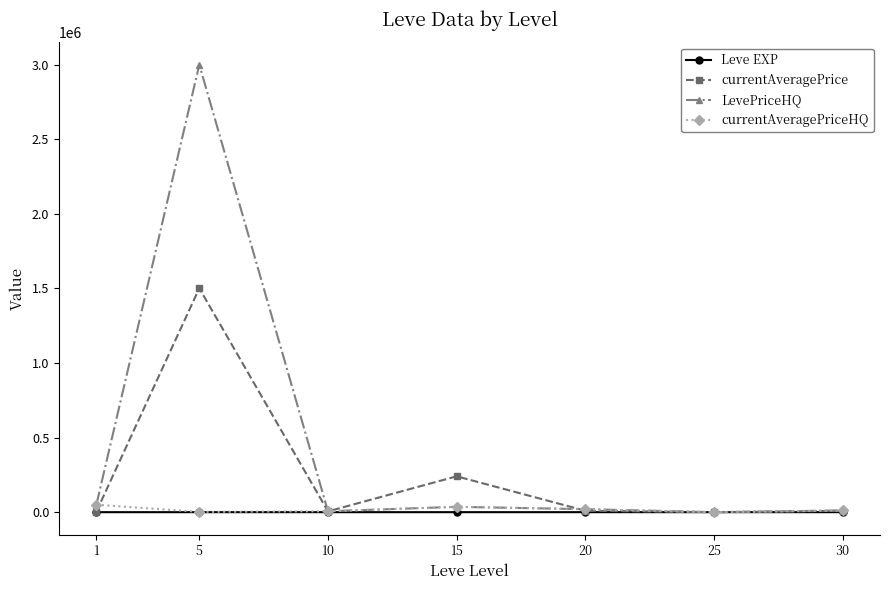

True or false: currentAveragePriceHQ has more than 2 points higher than both neighbors.

False